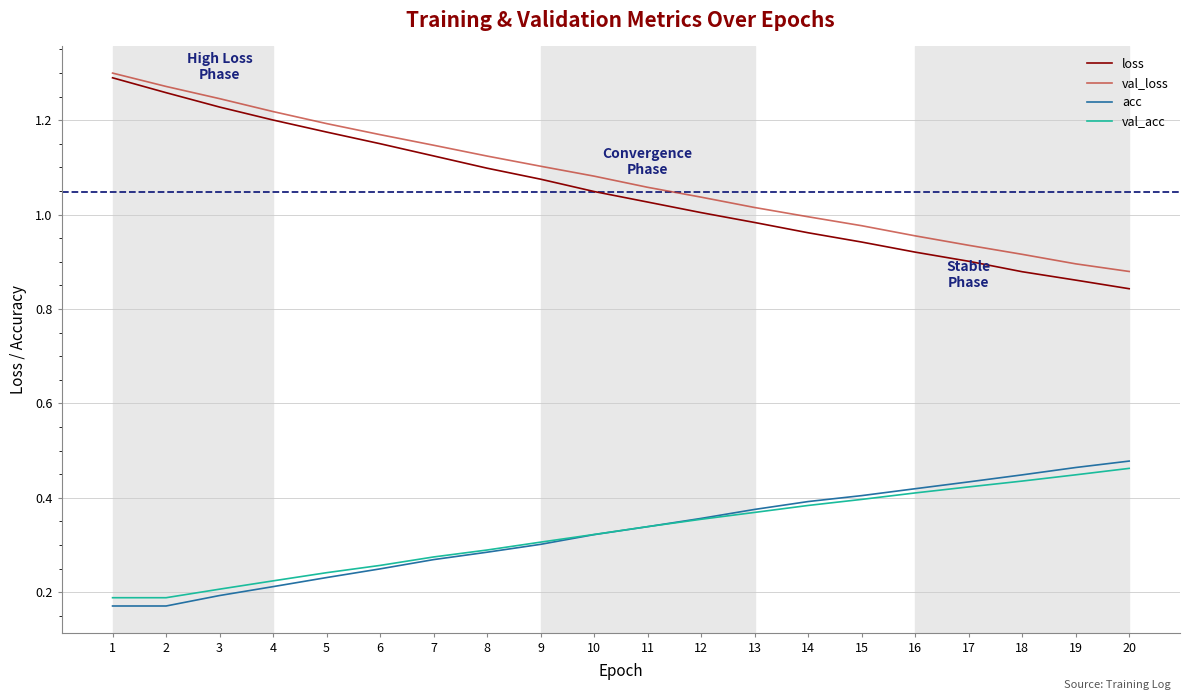

At which label is loss closest to 1?

12